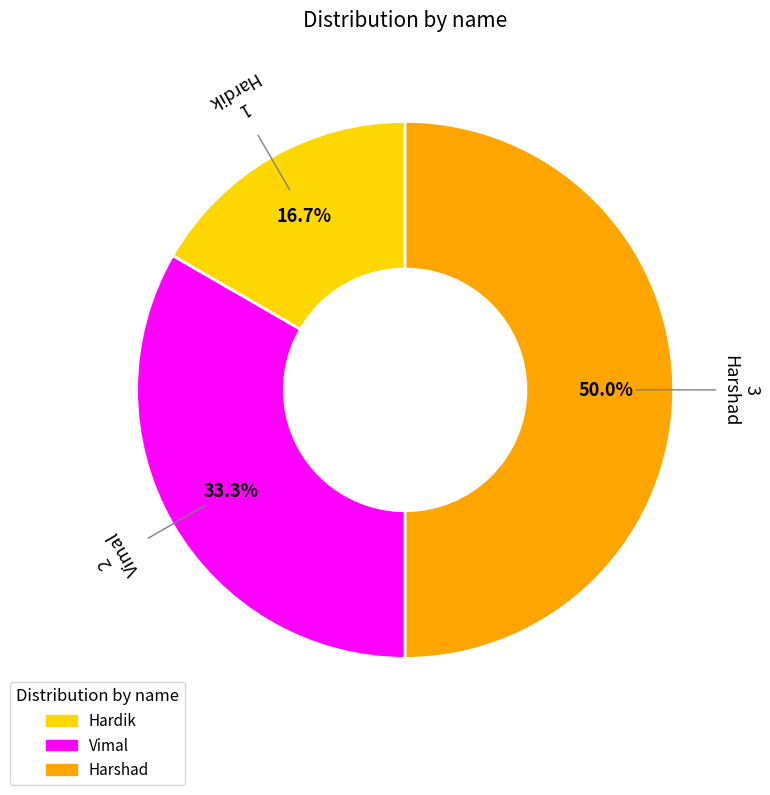

The Hardik slice represents 12% of the pie. True or false?

False